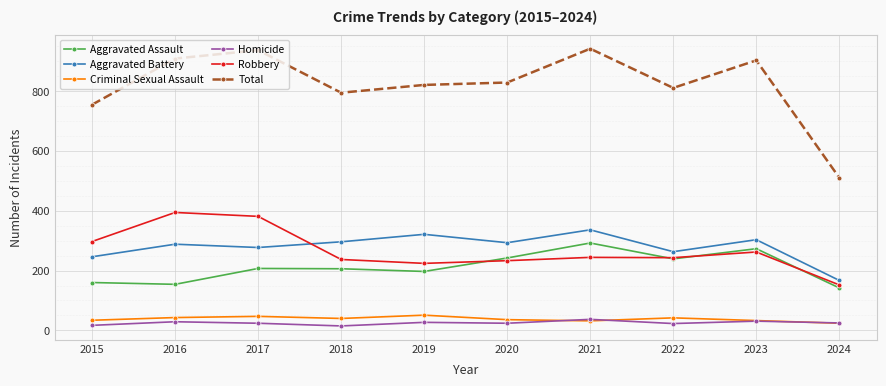

Which series has the largest range (max minus min)?

Total